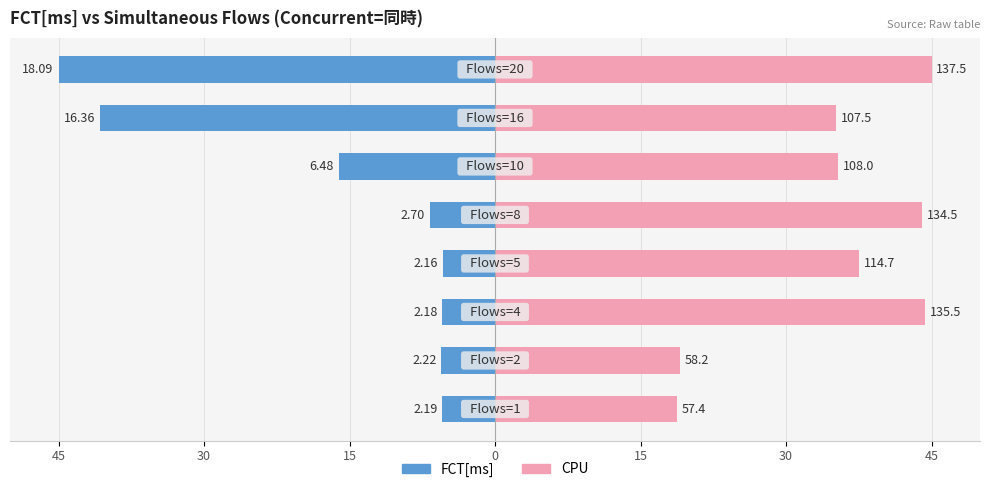

Is the value of CPU at 45 greater than the value of FCT[ms] at 0?

Yes